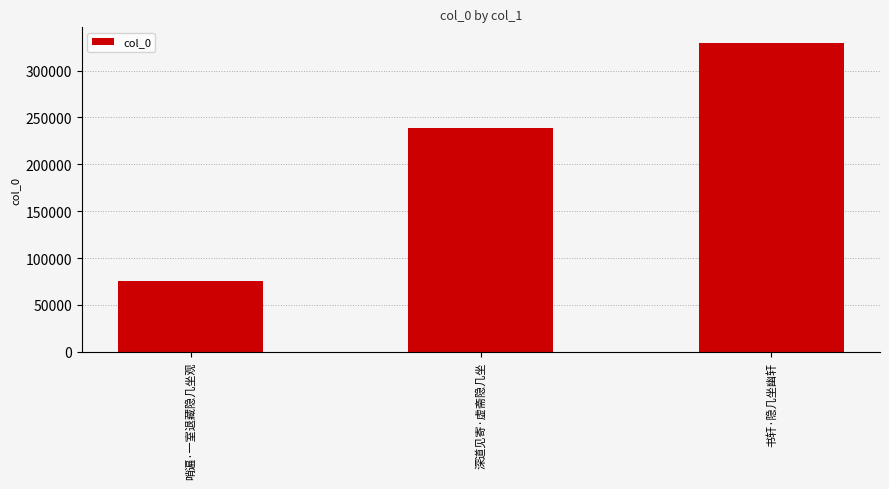

At which category does the chart reach its peak across all series?

书轩·隐几坐幽轩